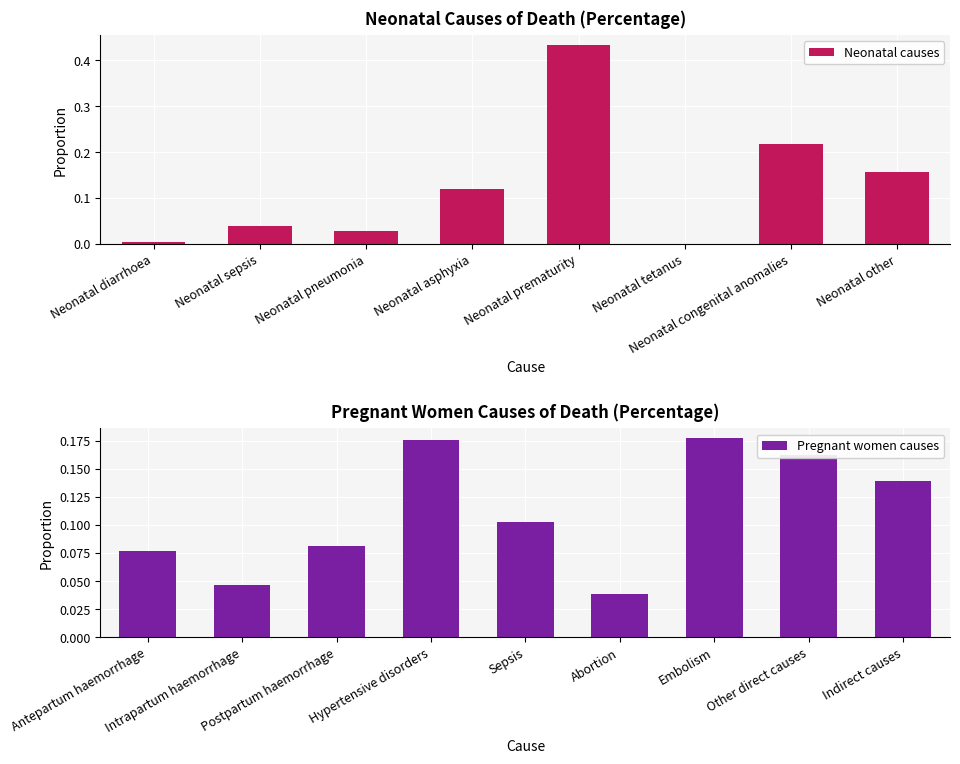

The chart shows a value of 0.7 at Neonatal prematurity. True or false?

False